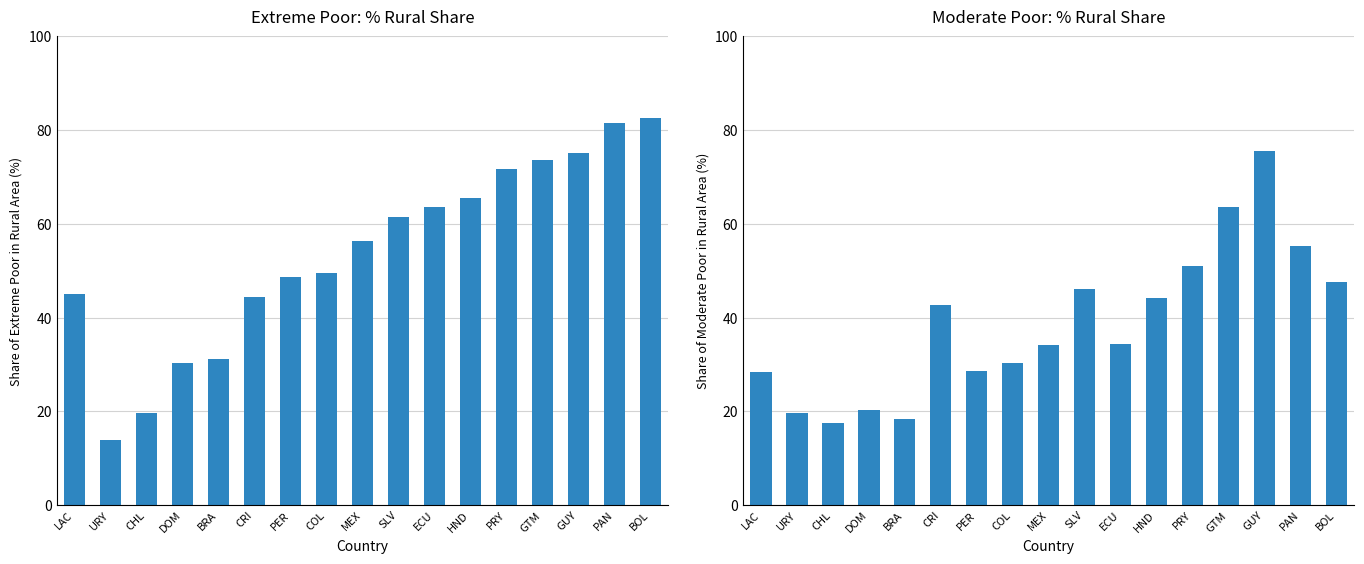

How many distinct data groups are displayed?

2